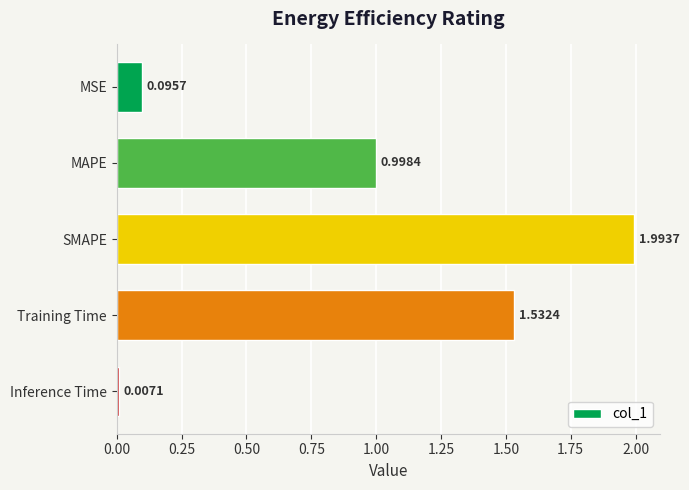

At which label is the value closest to 1?

MAPE